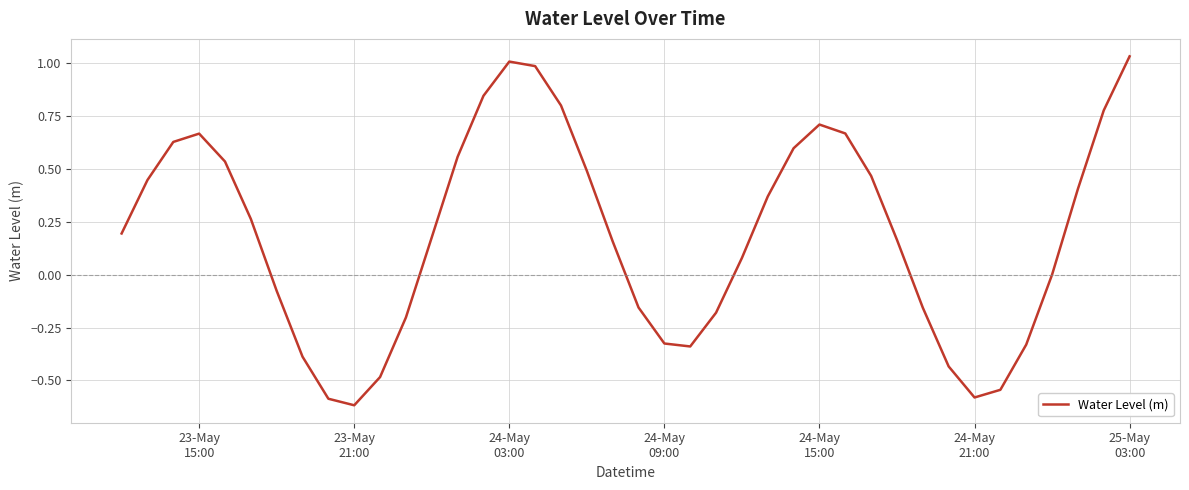

What is the difference between the maximum and minimum values?

1.7